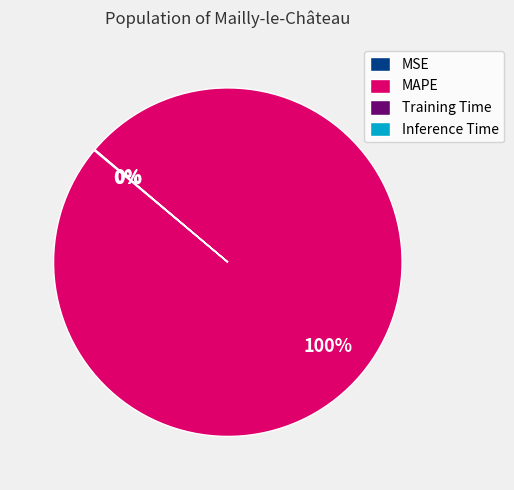

To the nearest percent, what portion does MAPE represent?

100%